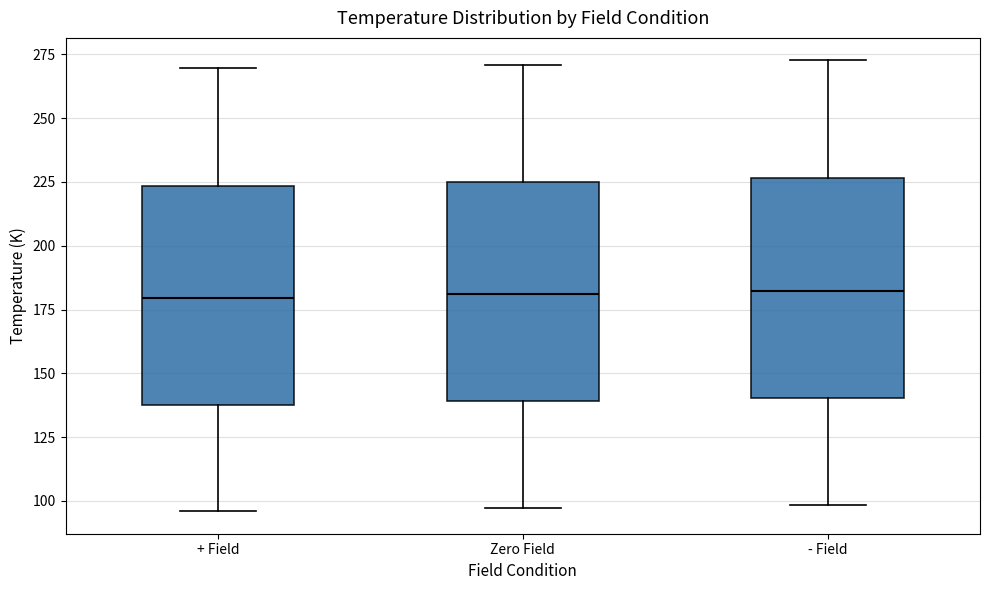

Reading left to right, transcribe this box plot: for each box, give where its median line is, the range the box spans, and where its two whiskers end, as read against the y-axis. The values are not printed on the chart, so give them approximately, as read against the axis.

+ Field: median 180, box 140 to 225, whiskers 95 to 270
Zero Field: median 180, box 140 to 225, whiskers 95 to 270
- Field: median 180, box 140 to 225, whiskers 100 to 275